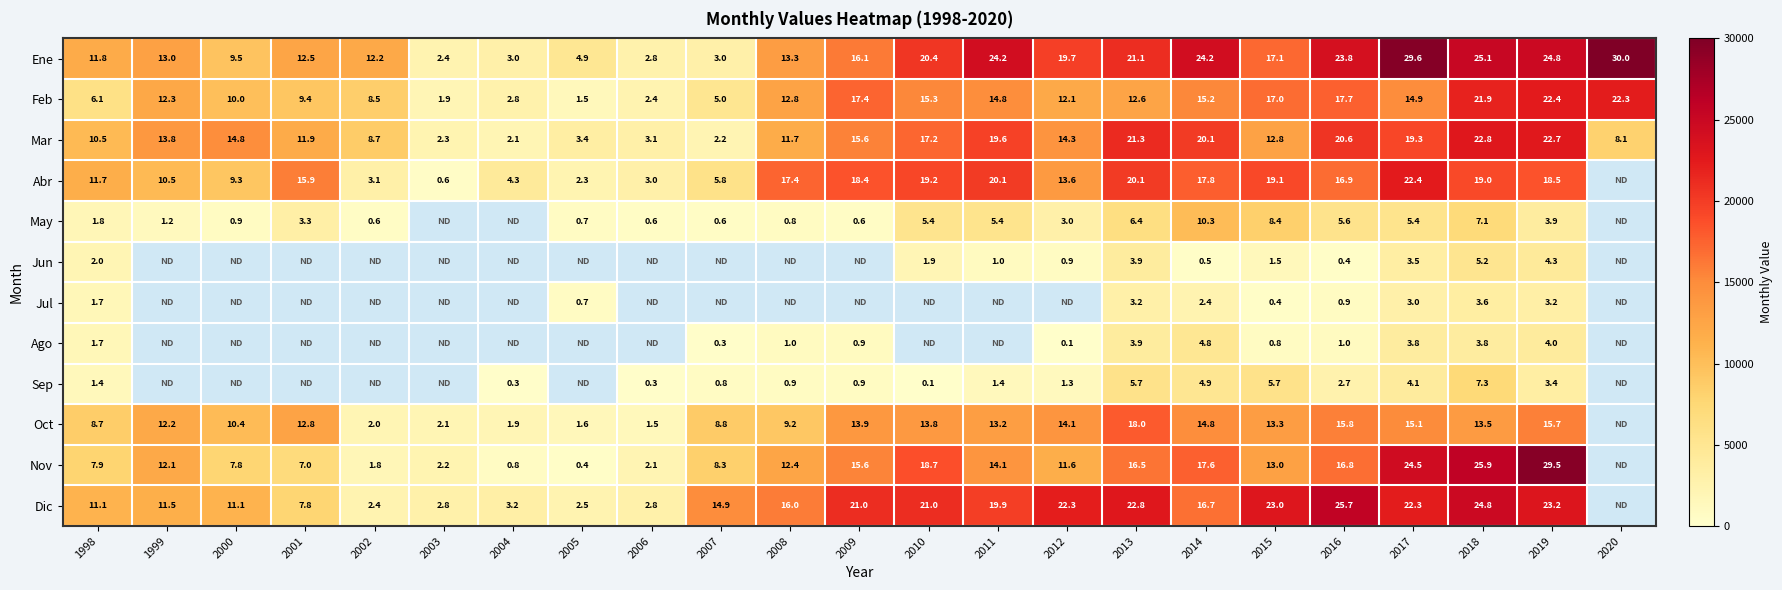

Where is Dic nearest to the value 14034?

2007